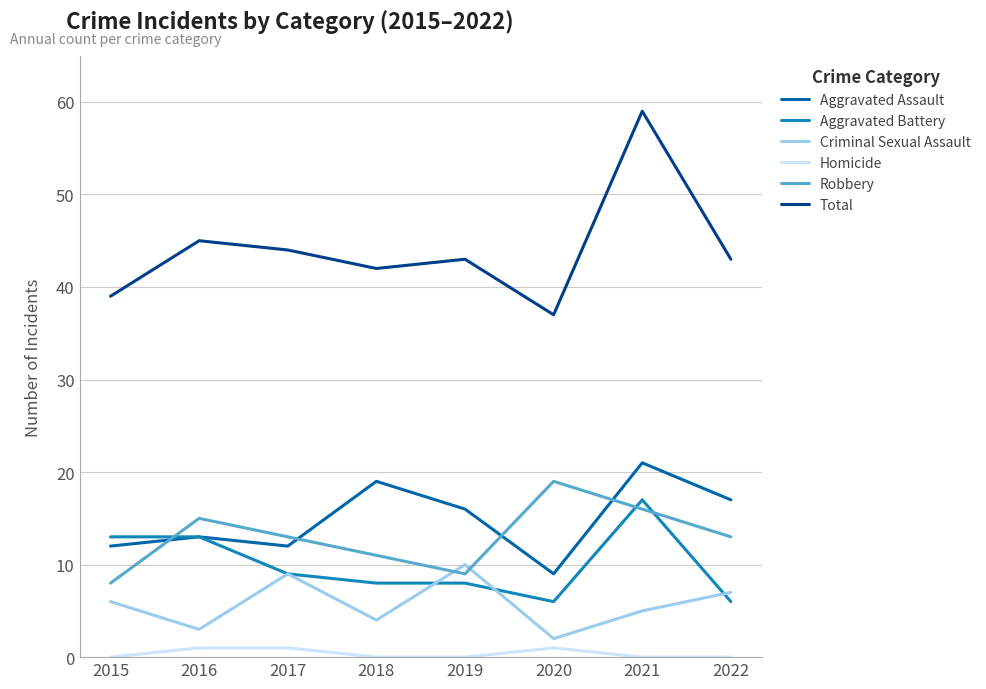

True or false: Total has more than 2 points higher than both neighbors.

True